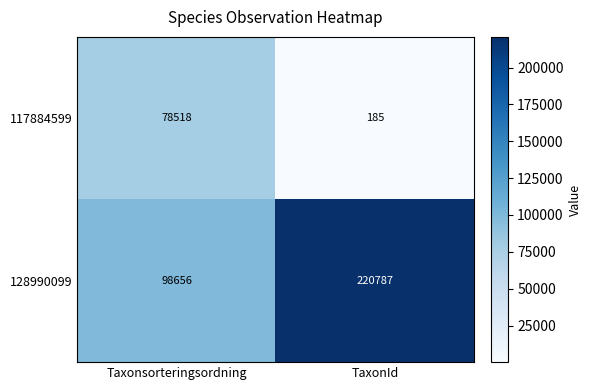

Between Taxonsorteringsordning and TaxonId, which series saw the biggest shift?

128990099